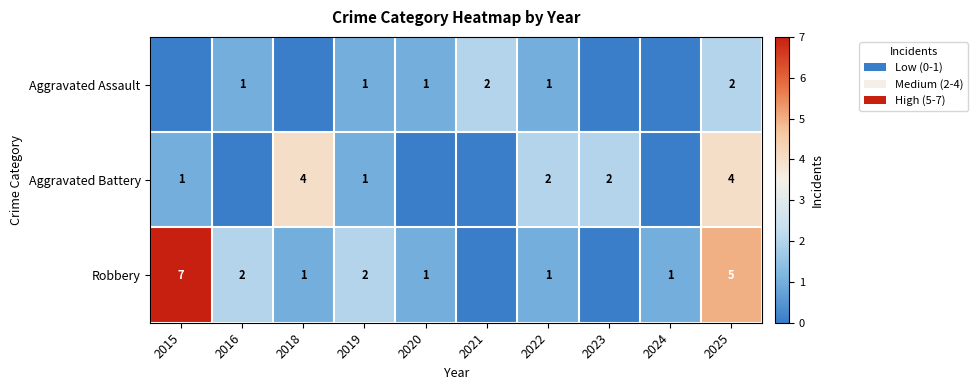

Between 2023 and 2018, which is larger?

2023